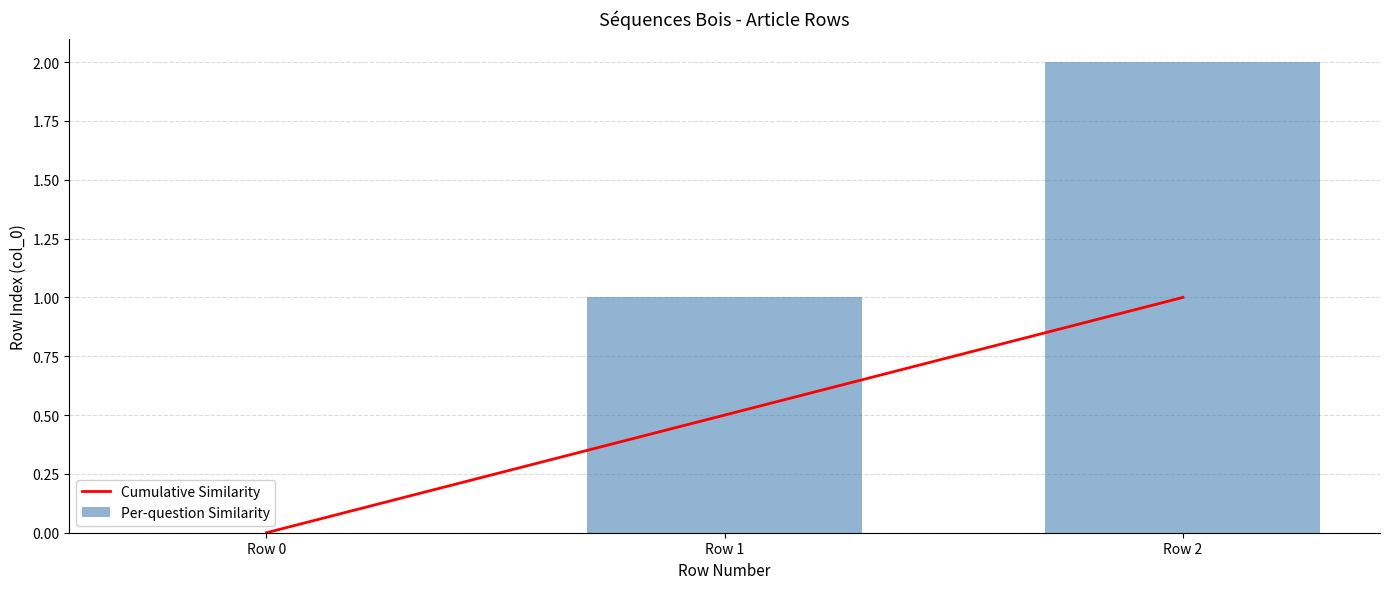

What are all the series names shown in the legend?

Cumulative Similarity, Per-question Similarity